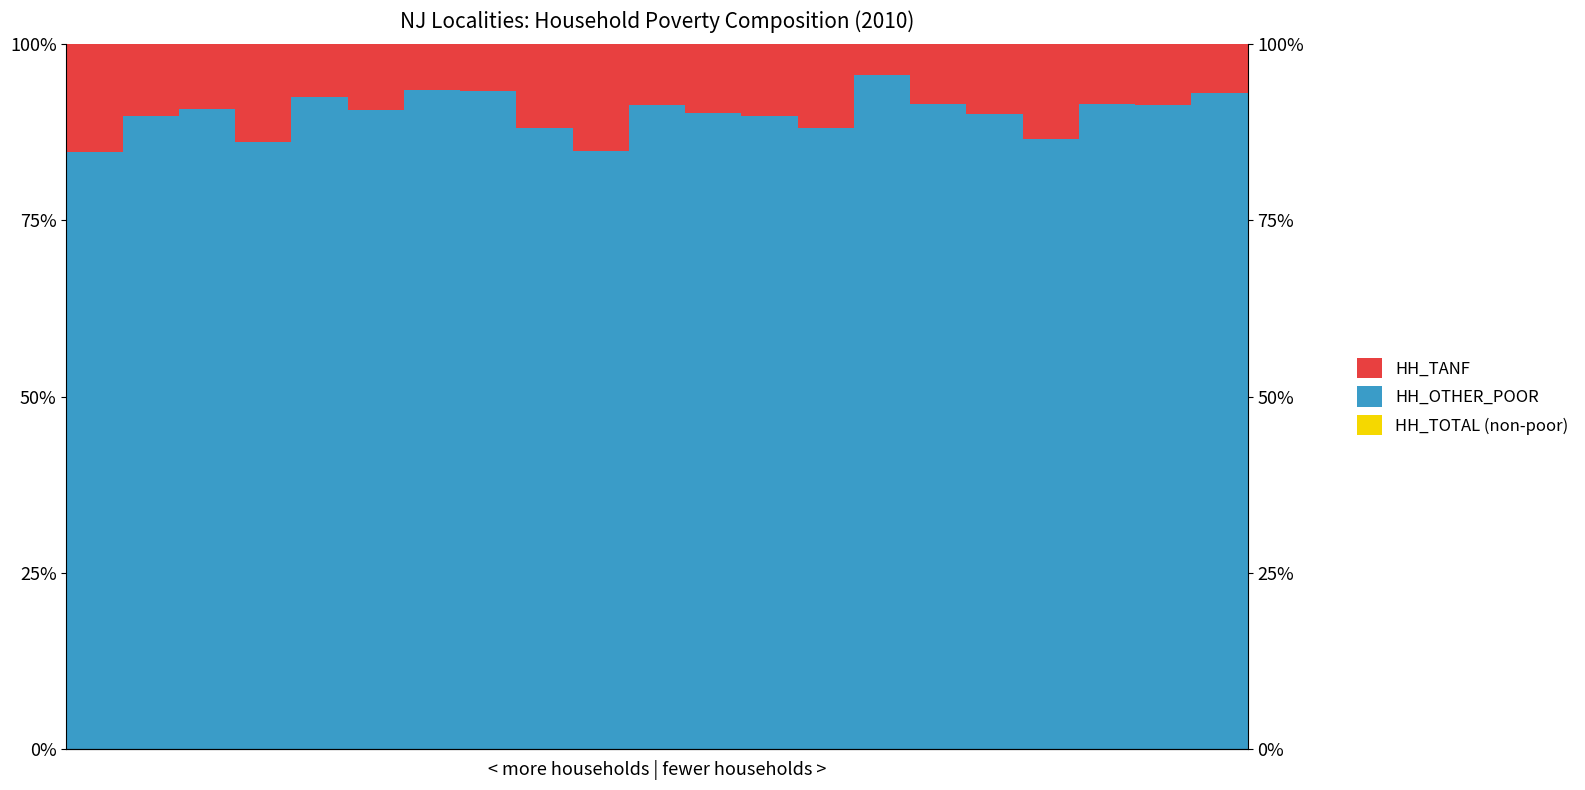

What are all the series names shown in the legend?

HH_TOTAL (non-poor), HH_OTHER_POOR, HH_TANF